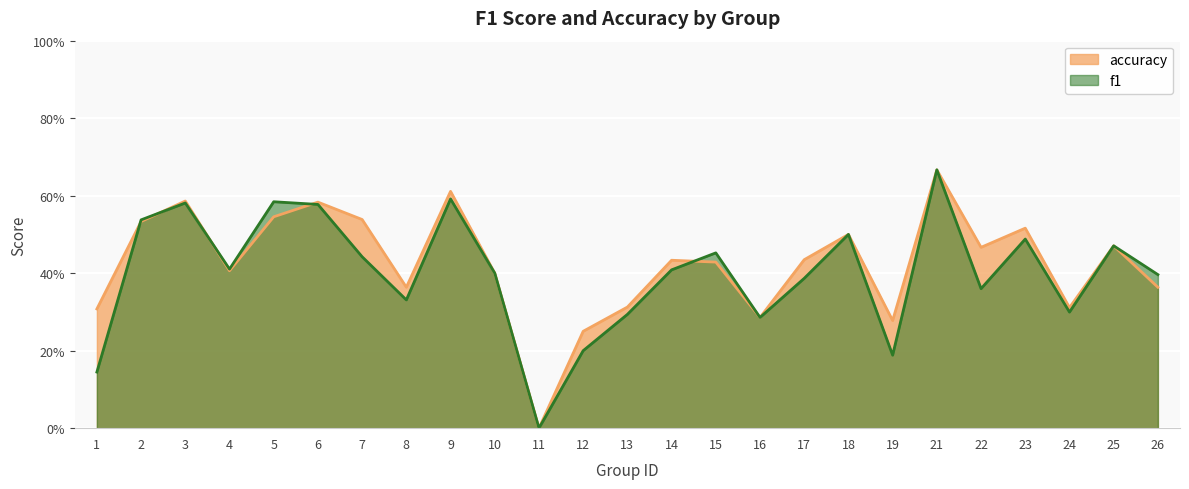

Reading right to left, what are all the values shown in this chart?

f1: 26=0.4	25=0.5	24=0.3	23=0.5	22=0.4	21=0.7	19=0.2	18=0.5	17=0.4	16=0.3	15=0.5	14=0.4	13=0.3	12=0.2	11=0.0	10=0.4	9=0.6	8=0.3	7=0.4	6=0.6	5=0.6	4=0.4	3=0.6	2=0.5	1=0.1
accuracy: 26=0.4	25=0.5	24=0.3	23=0.5	22=0.5	21=0.7	19=0.3	18=0.5	17=0.4	16=0.3	15=0.4	14=0.4	13=0.3	12=0.2	11=0.0	10=0.4	9=0.6	8=0.4	7=0.5	6=0.6	5=0.5	4=0.4	3=0.6	2=0.5	1=0.3